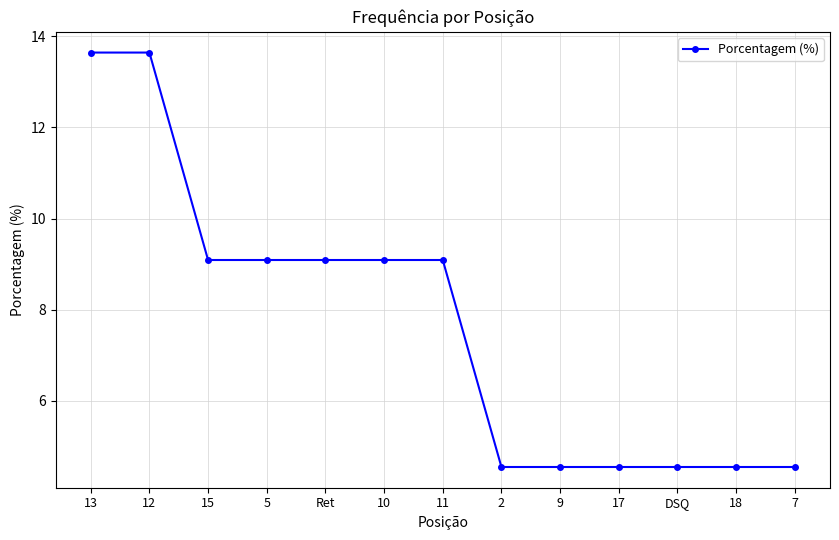

Does the chart have visible grid lines?

Yes